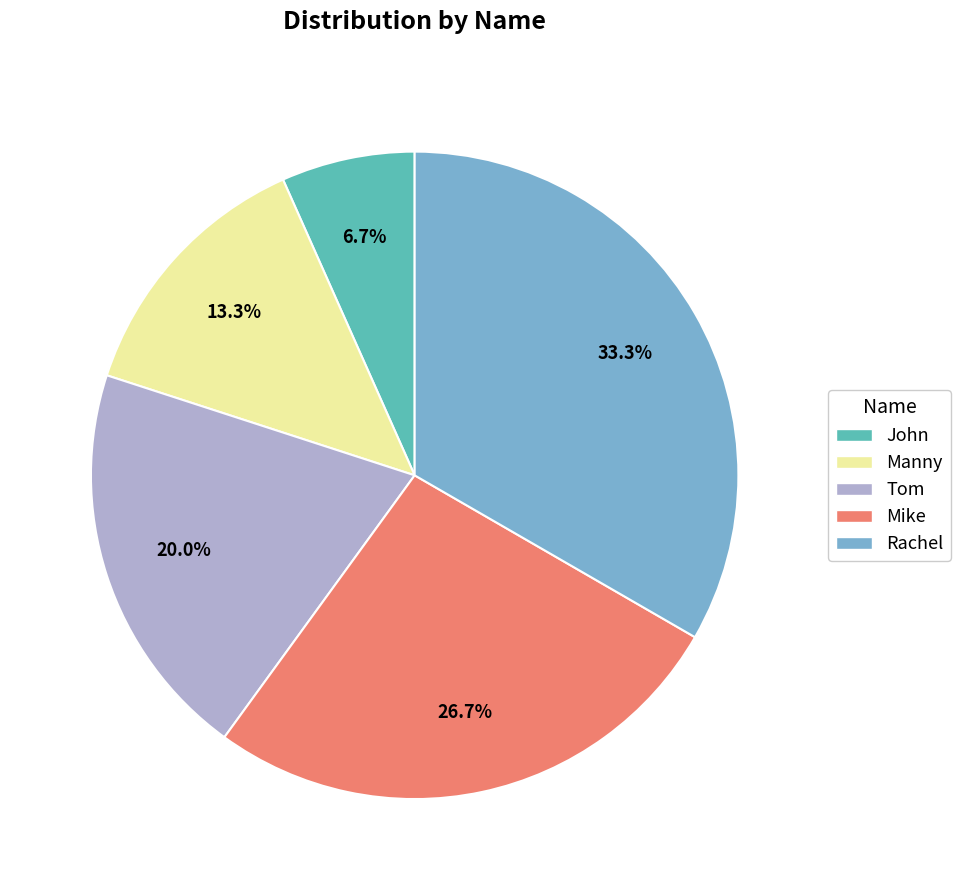

Rank the categories by value from lowest to highest.

John, Manny, Tom, Mike, Rachel